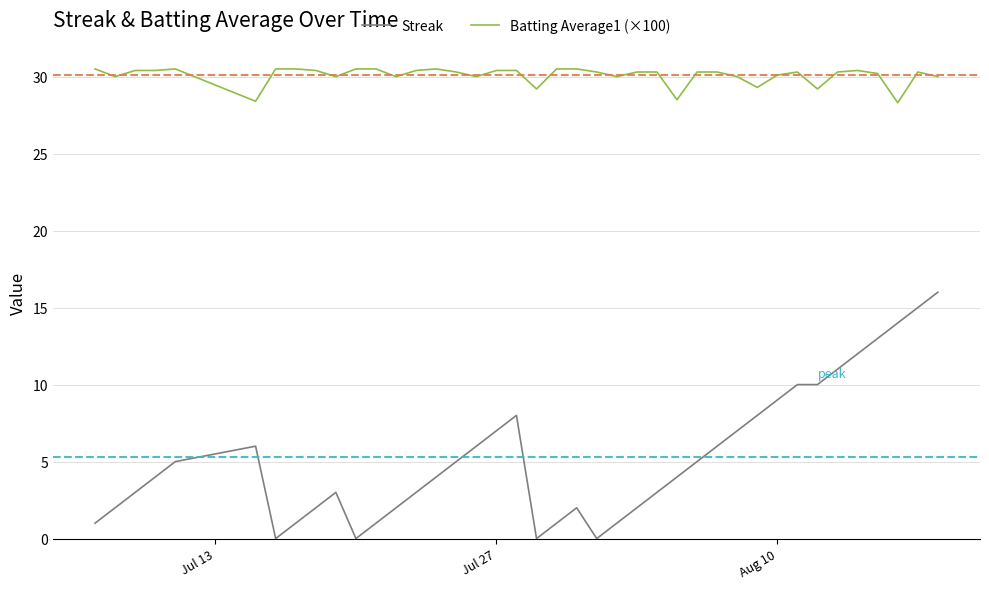

Which series has the largest total across all categories?

Batting Average1 (×100)